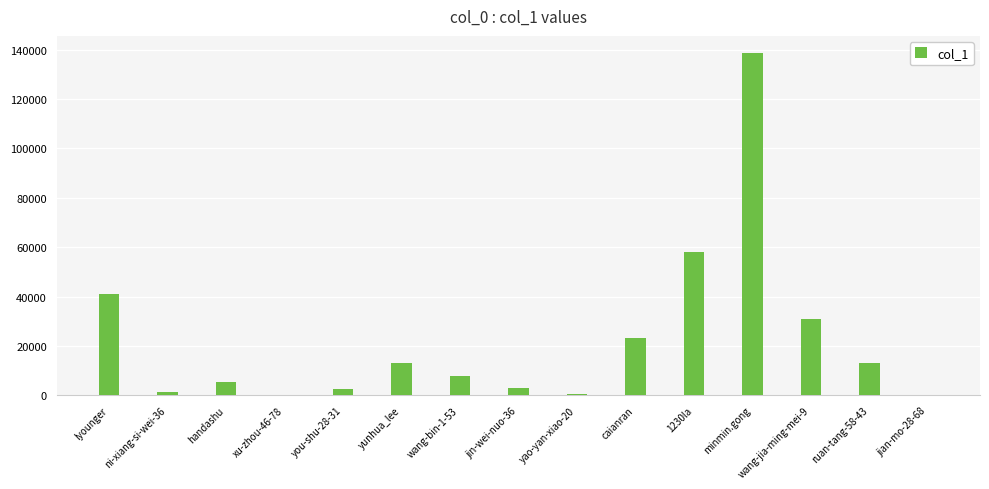

At which category does the chart reach its peak across all series?

minmin.gong